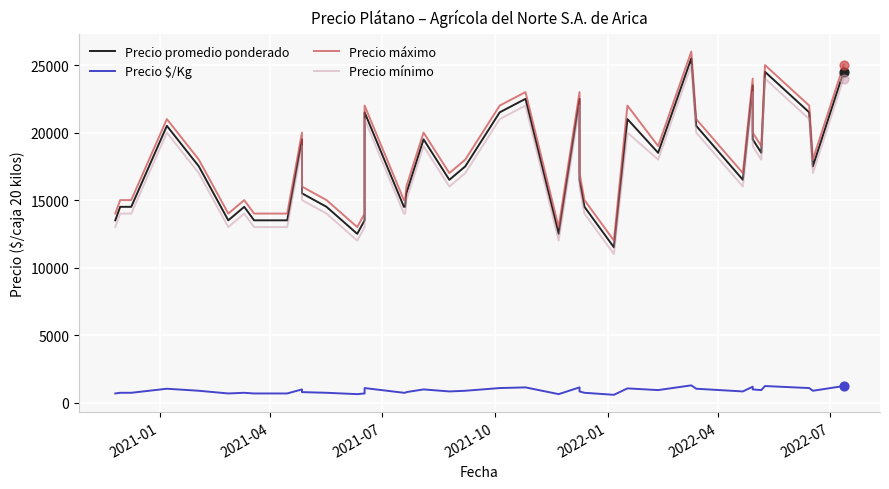

Which series has the widest spread of Y values?

Precio promedio ponderado